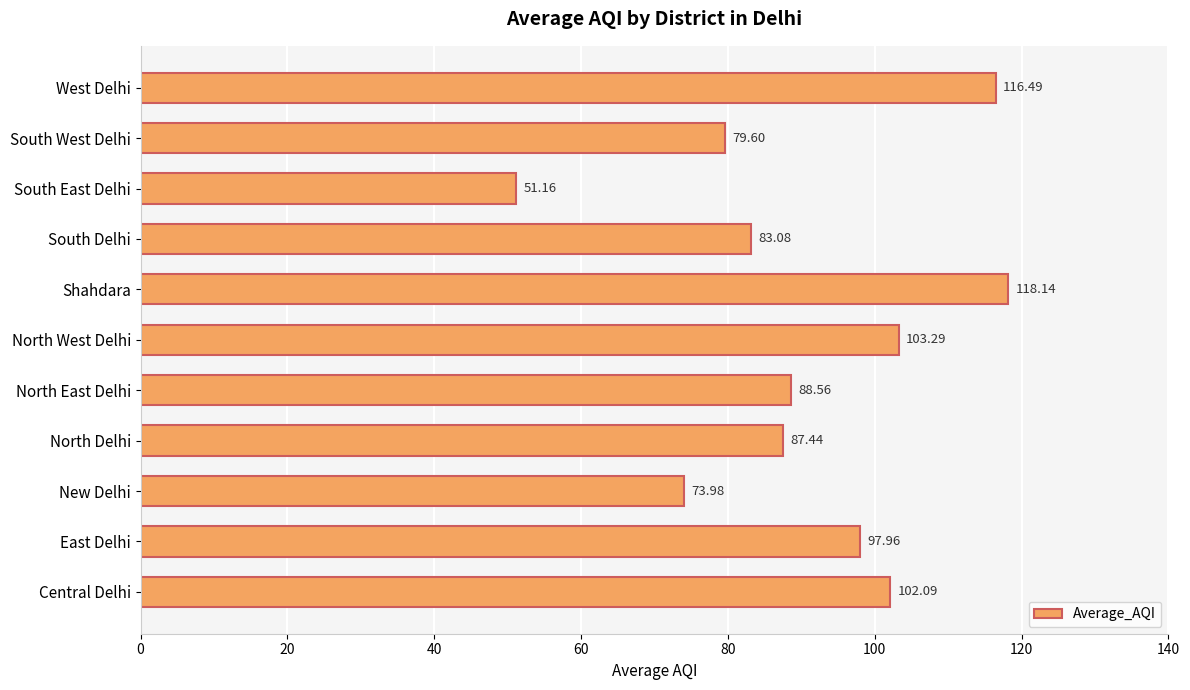

What is the sum of all values?

1001.8